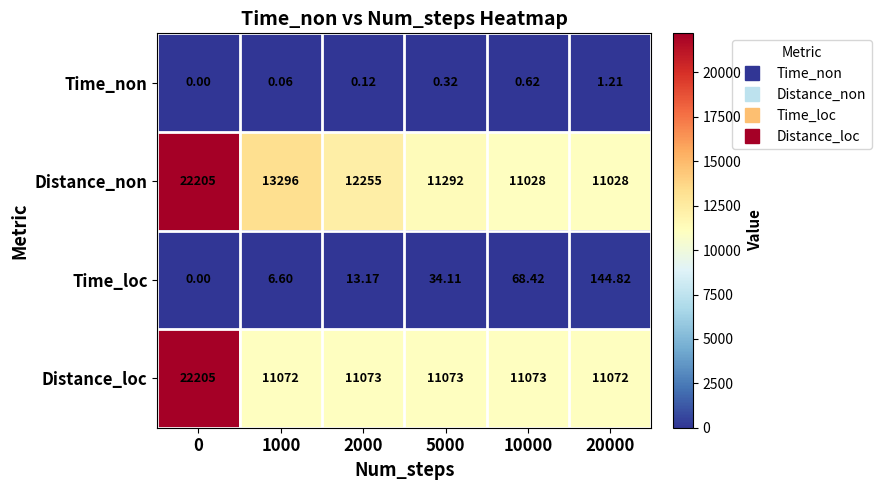

Rank the series at 20000 from lowest to highest value.

Time_non, Time_loc, Distance_non, Distance_loc